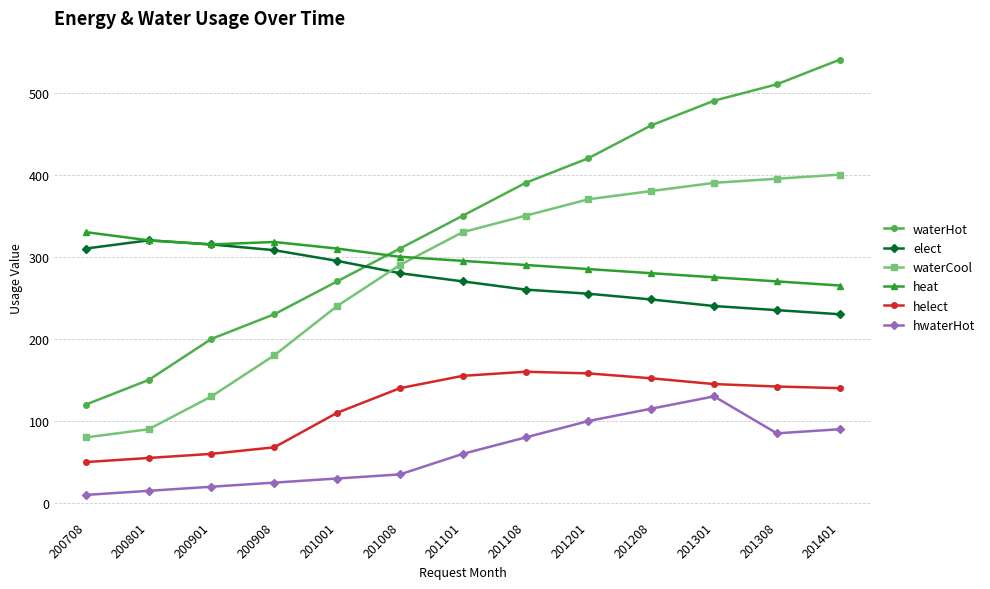

Is it true that helect equals 142 at 201308?

True